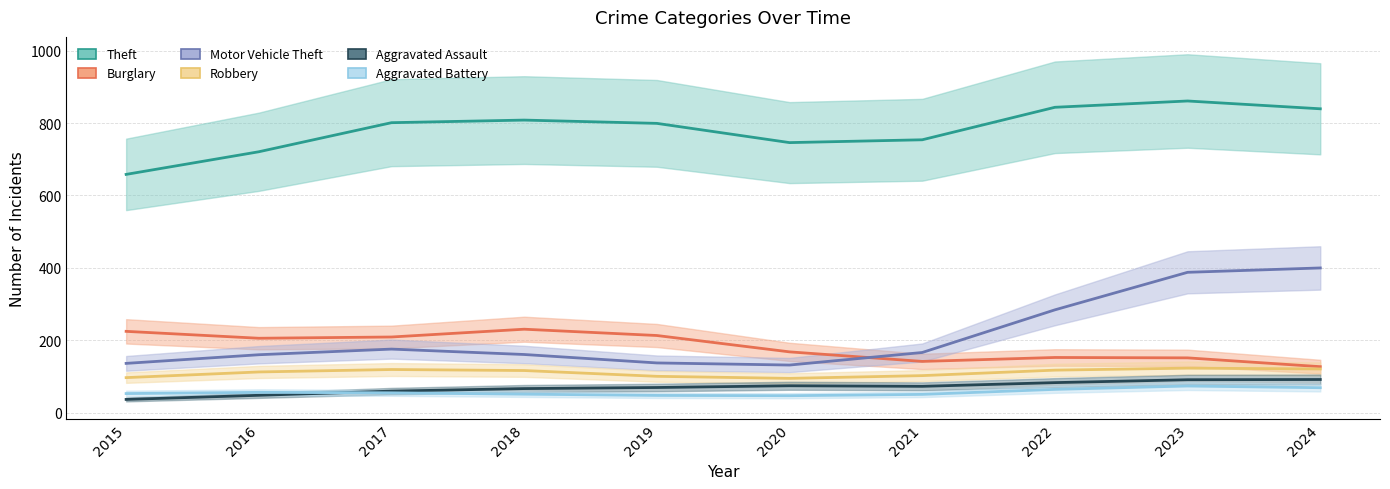

Does the chart have visible grid lines?

Yes